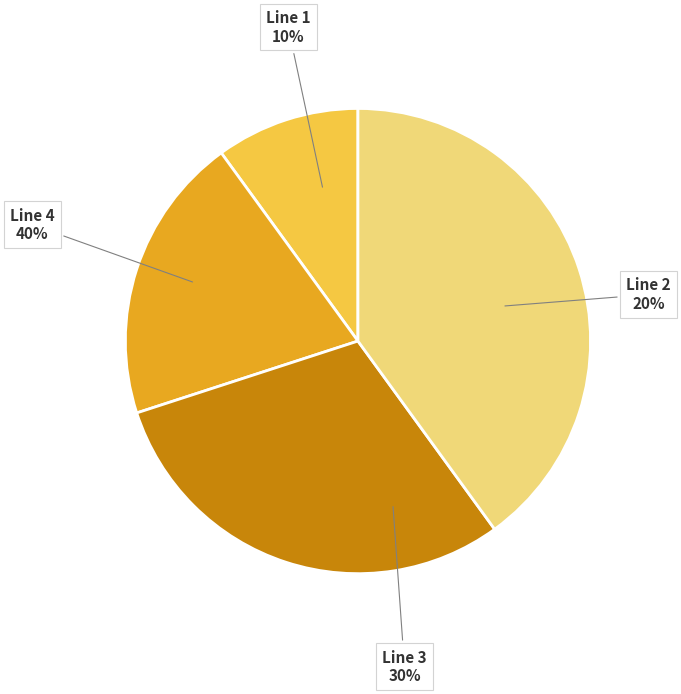

Rank the categories by value from lowest to highest.

Line 1, Line 2, Line 3, Line 4